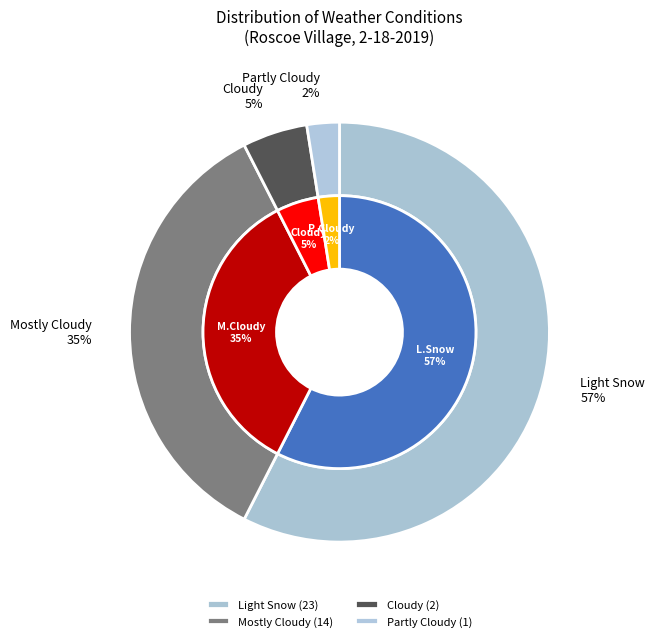

To the nearest percent, what portion does Mostly Cloudy represent?

35%